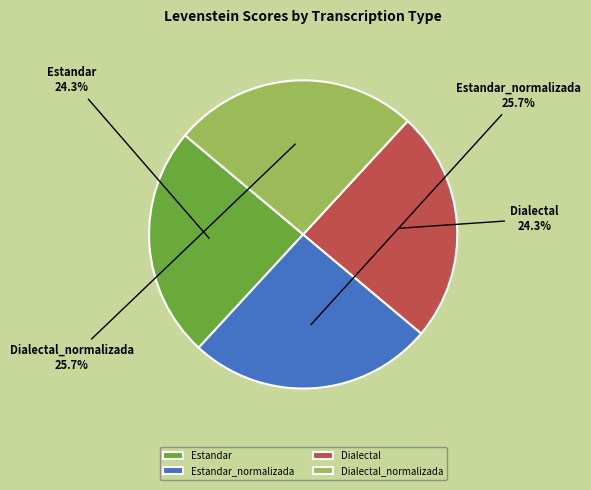

To the nearest percent, what is the average slice percentage?

25%